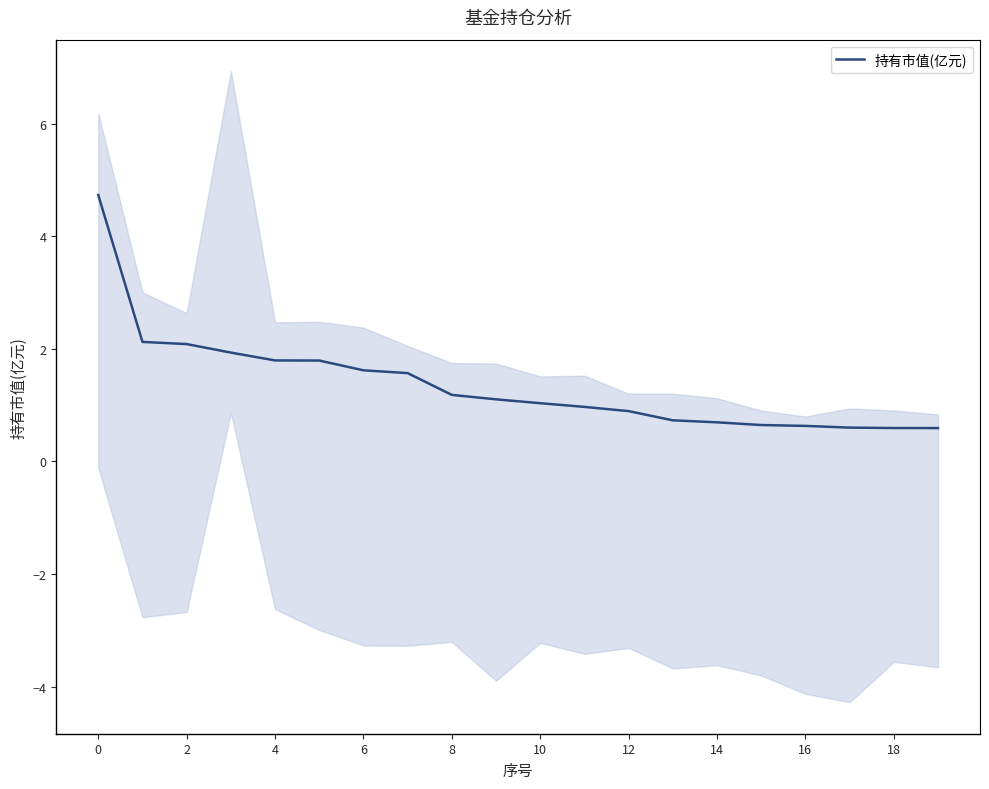

How many series are shown in this chart?

1